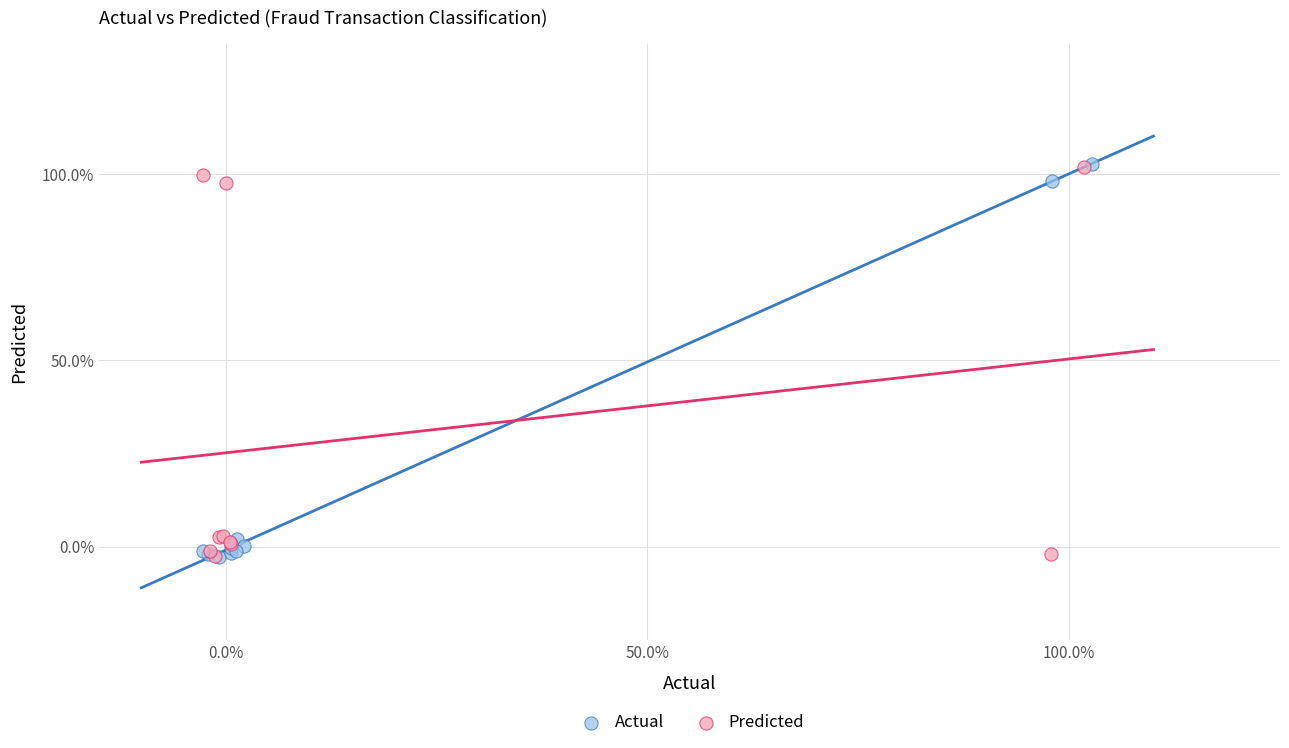

What are all the series names shown in the legend?

Actual, Predicted